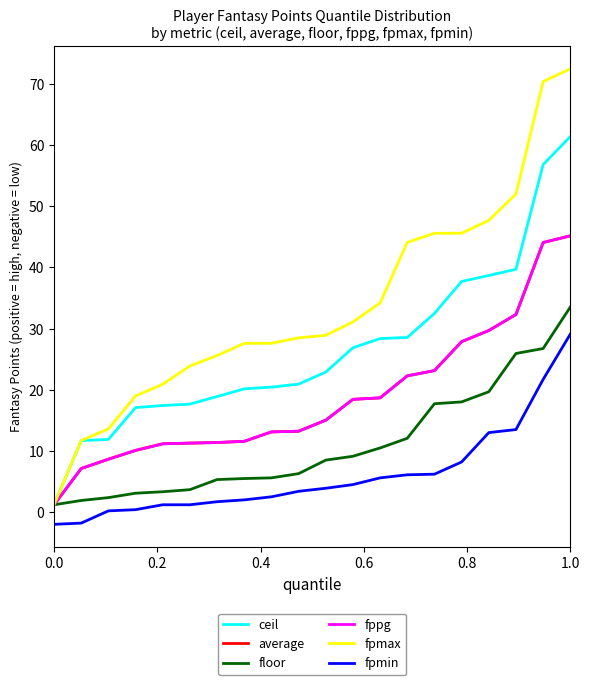

Which series has the largest total across all categories?

fpmax